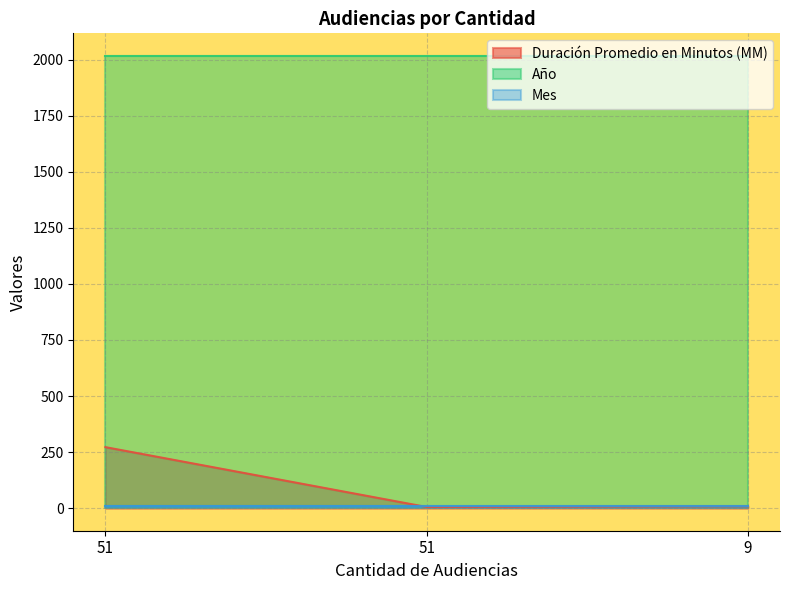

Which category has the highest value in the Duración Promedio en Minutos (MM) series?

51